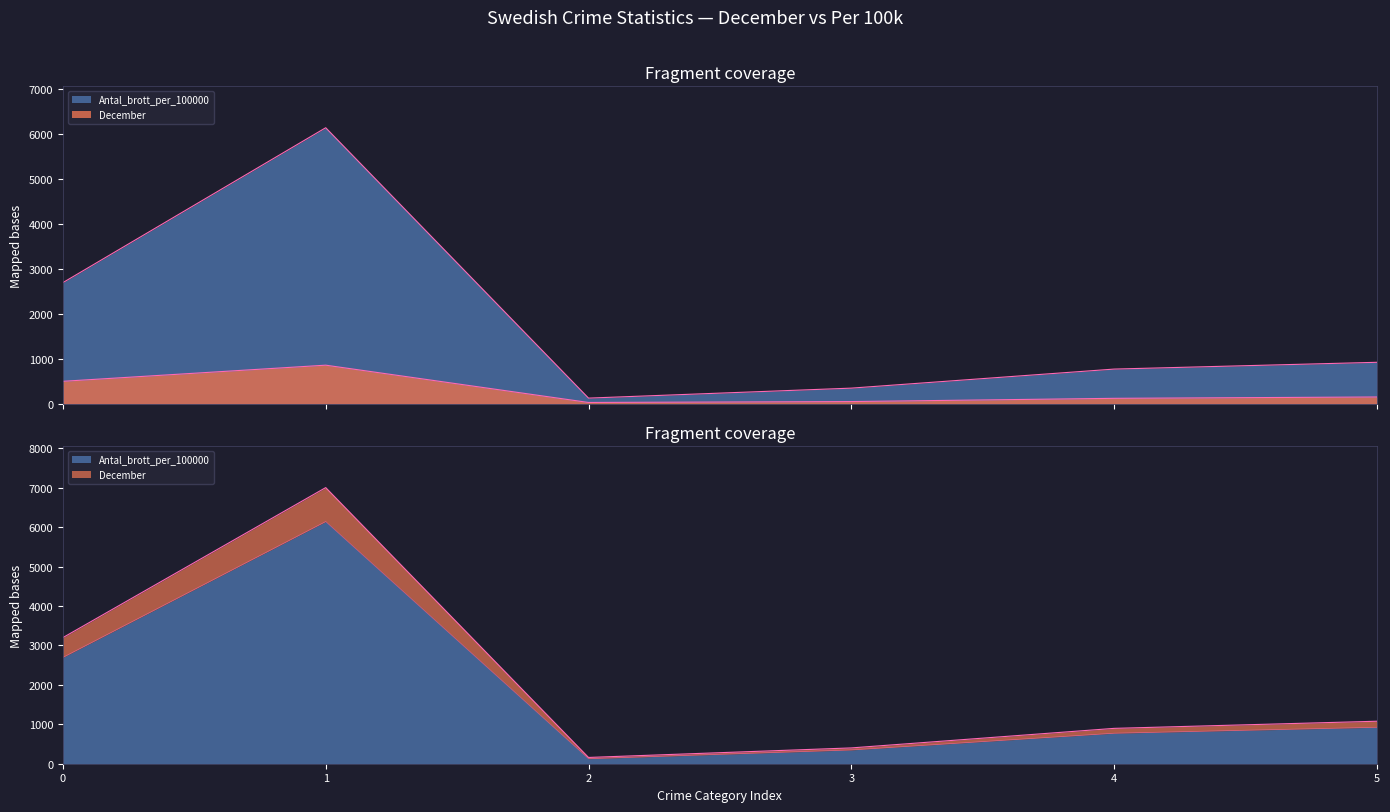

How many lines are shown in the chart?

2